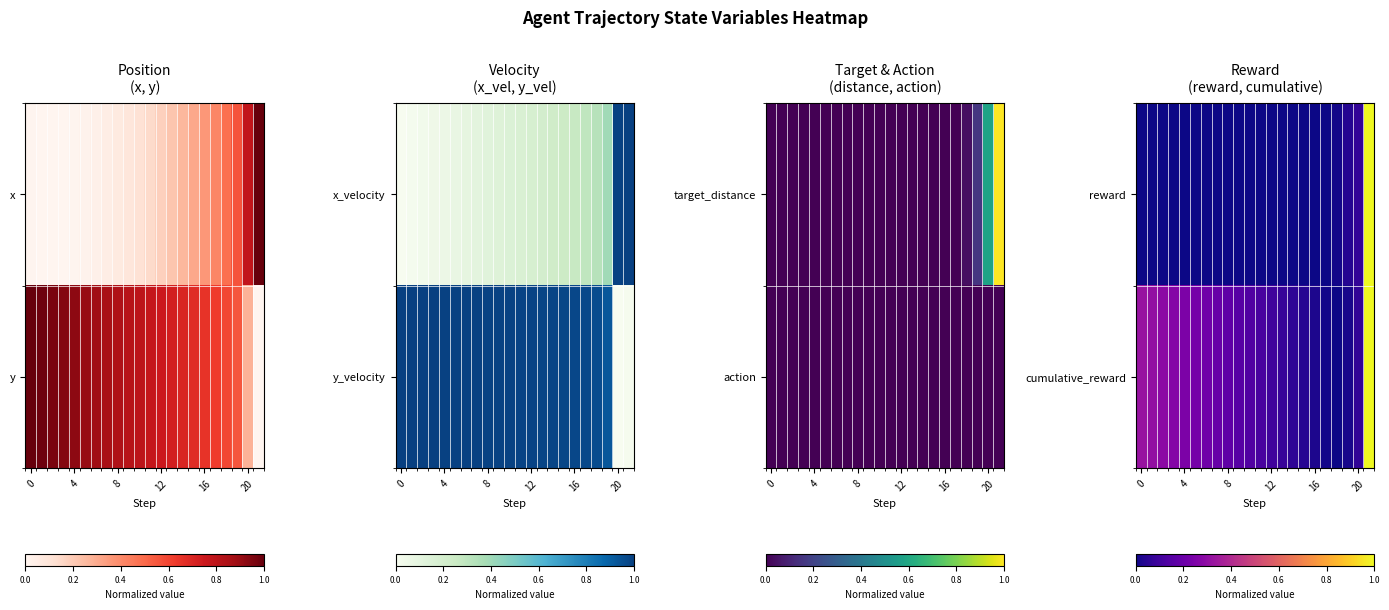

What is the difference between the highest and lowest values at 14?

0.1